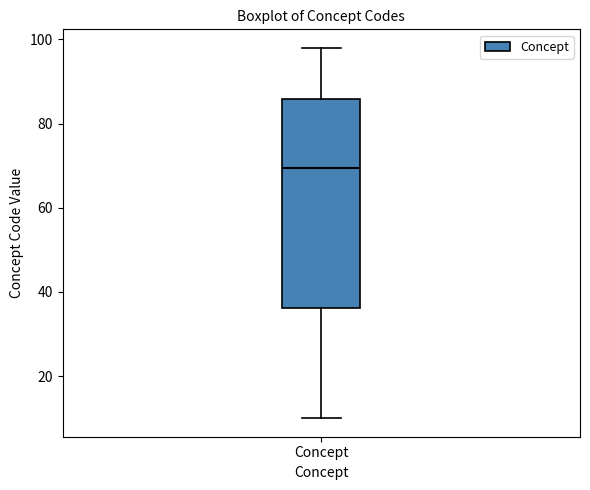

Read this box plot against the y-axis: the position of the median line, the range covered by the box, and the ends of both whiskers. The values are not printed on the chart, so give them approximately, as read against the axis.

median 70, box 36 to 86, whiskers 10 to 98